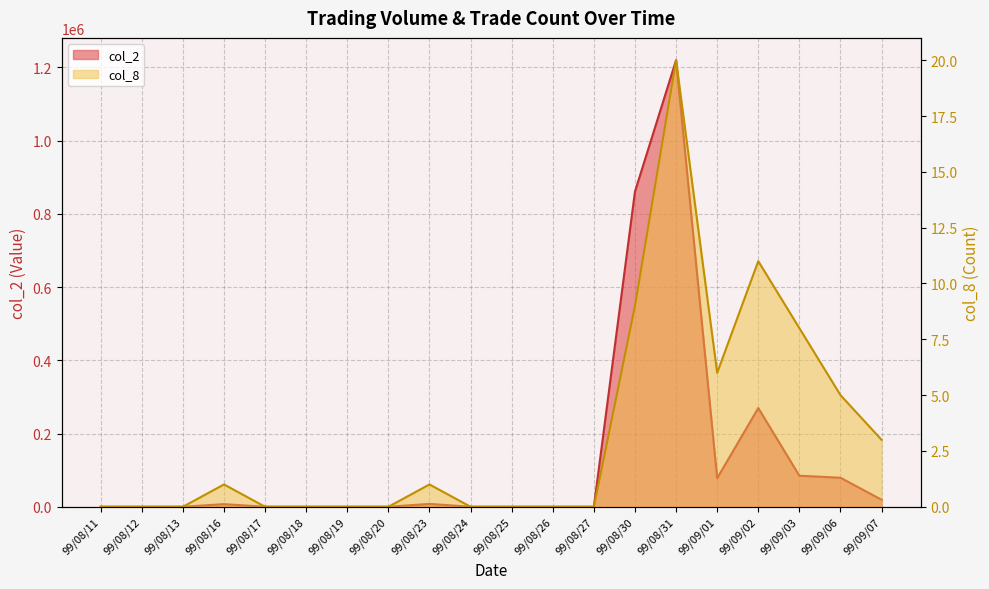

Reading left to right, transcribe all the data shown in this chart.

col_2: 99/08/11=0	99/08/12=0	99/08/13=0	99/08/16=7250	99/08/17=0	99/08/18=0	99/08/19=0	99/08/20=0	99/08/23=7900	99/08/24=0	99/08/25=0	99/08/26=0	99/08/27=0	99/08/30=860920	99/08/31=1219520	99/09/01=78040	99/09/02=269690	99/09/03=84810	99/09/06=79280	99/09/07=19220
col_8: 99/08/11=0	99/08/12=0	99/08/13=0	99/08/16=1	99/08/17=0	99/08/18=0	99/08/19=0	99/08/20=0	99/08/23=1	99/08/24=0	99/08/25=0	99/08/26=0	99/08/27=0	99/08/30=9	99/08/31=20	99/09/01=6	99/09/02=11	99/09/03=8	99/09/06=5	99/09/07=3